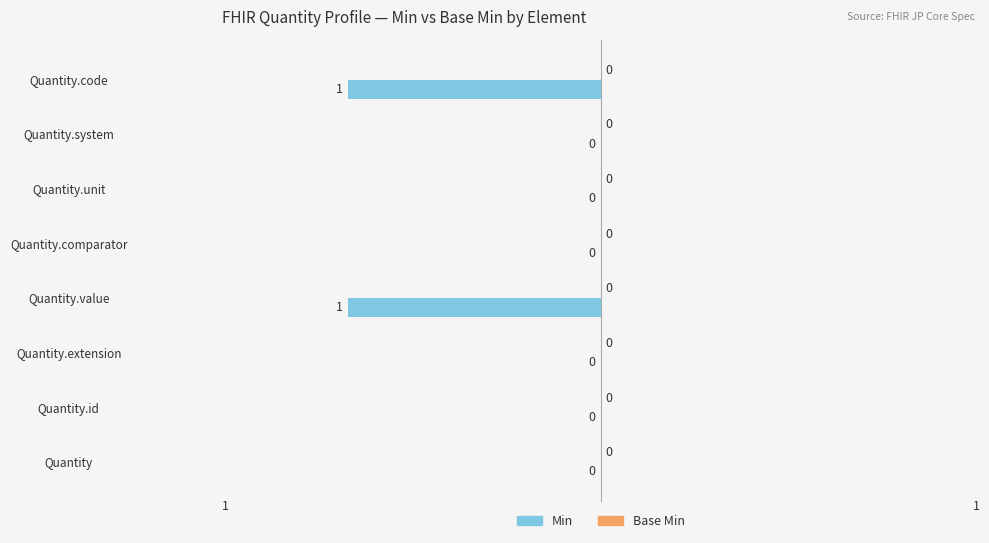

Reading top to bottom, extract all data points from this chart.

Quantity.code=-1	Quantity.system=0	Quantity.unit=0	Quantity.comparator=0	Quantity.value=-1	Quantity.extension=0	Quantity.id=0	Quantity=0